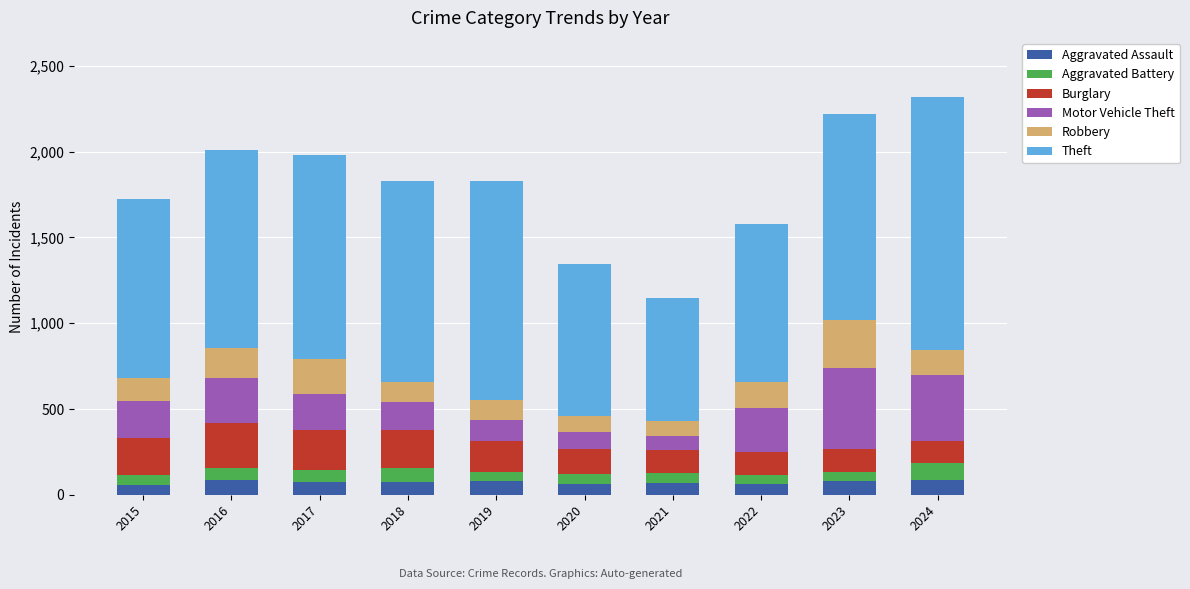

The Aggravated Assault series shows 61 at 2022. True or false?

True